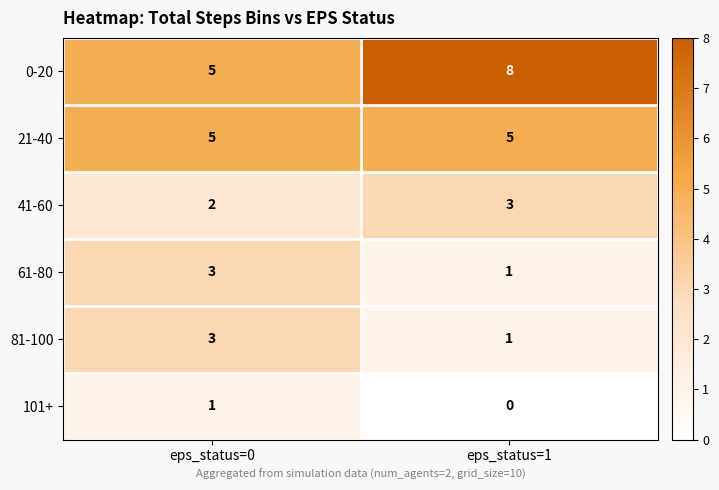

True or false: 41-60 has a value of 3 at eps_status=1.

True